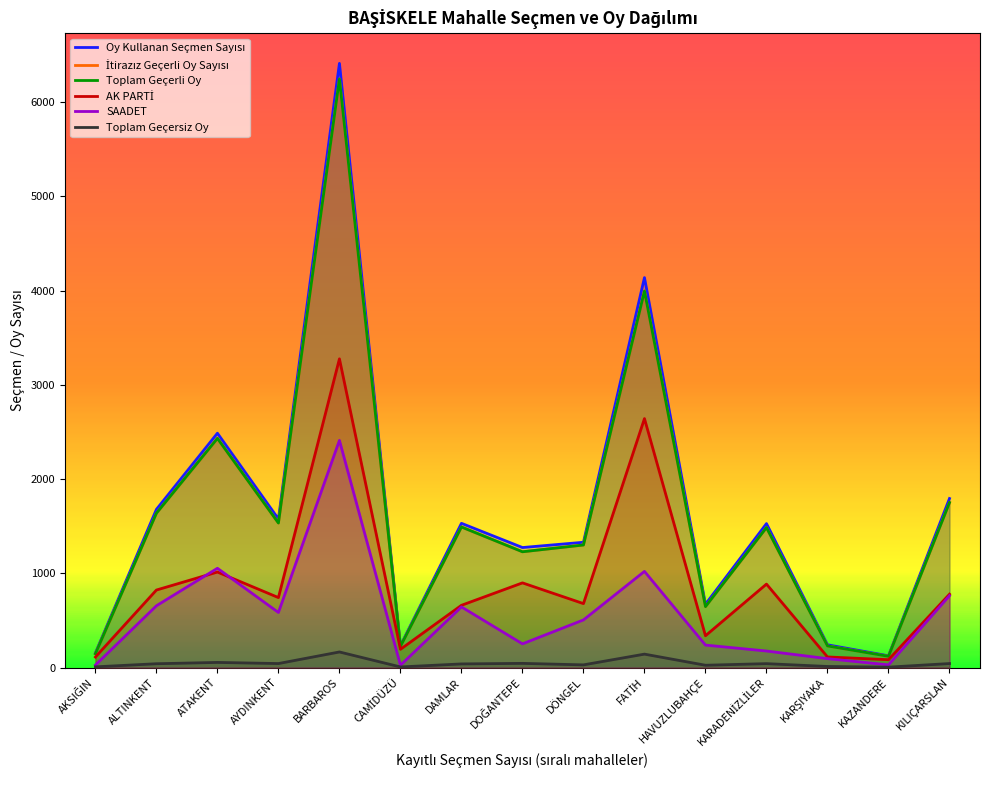

What is the label of the 1st point from the right?

KILIÇARSLAN